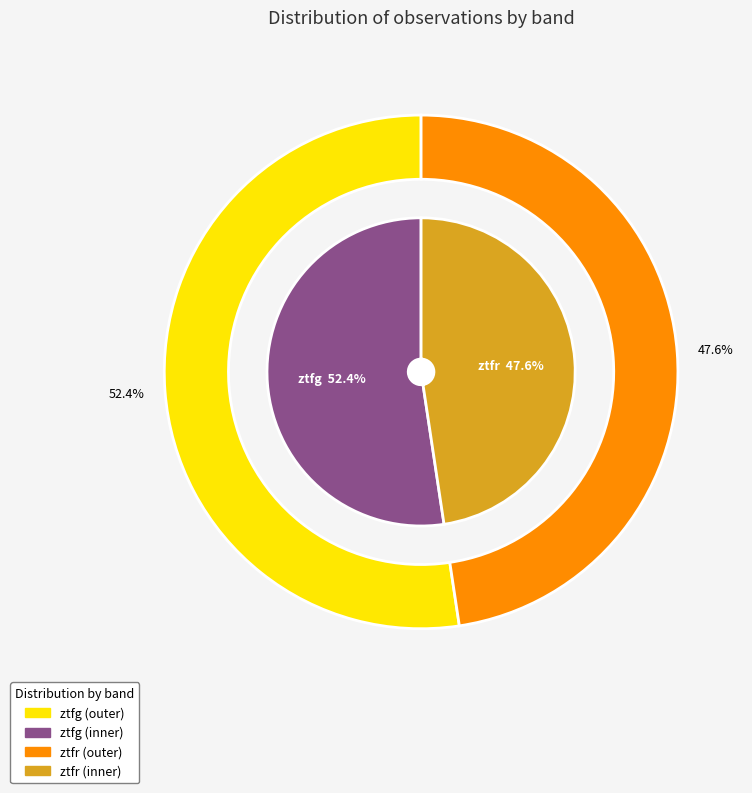

To the nearest percent, what is the difference between the ztfg and ztfr slice percentages?

5%